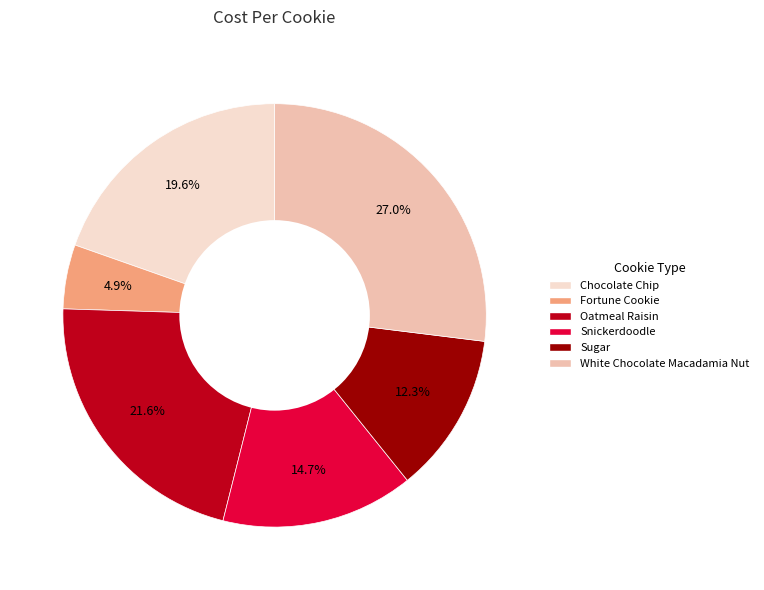

Is it true that Sugar is 12% of the pie?

True